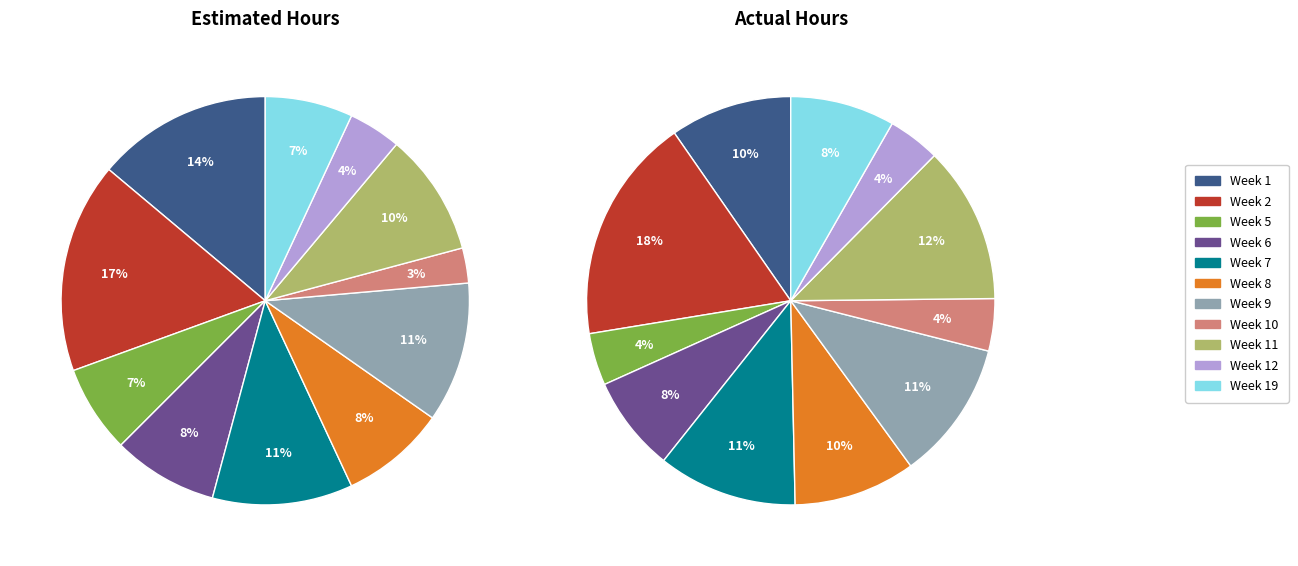

What is the change in value from Week 2 to Week 12?

-9